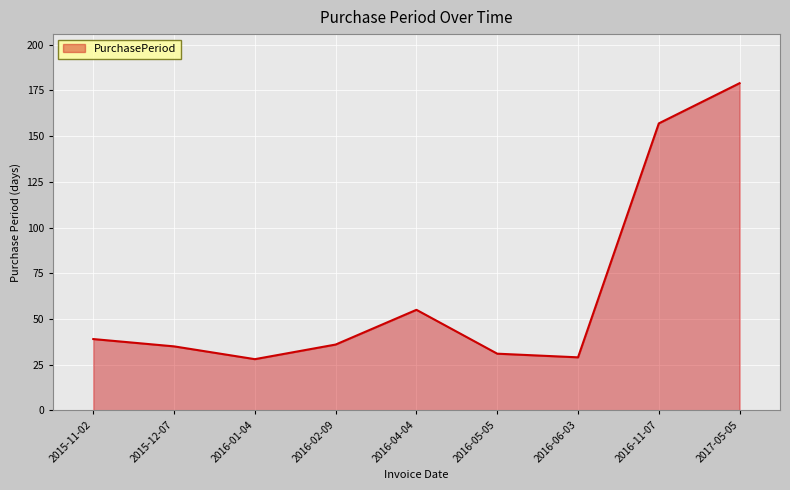

What is the difference between the second highest and minimum values?

129